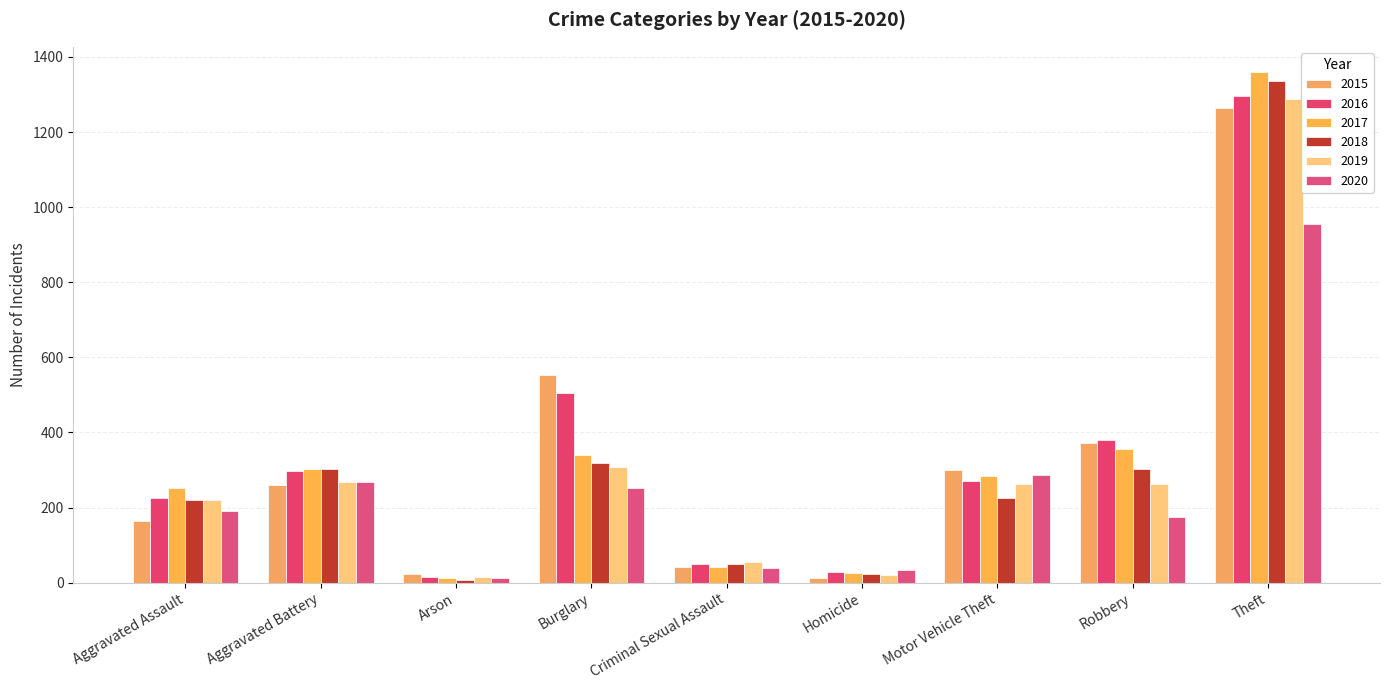

What position from the left is Arson?

3